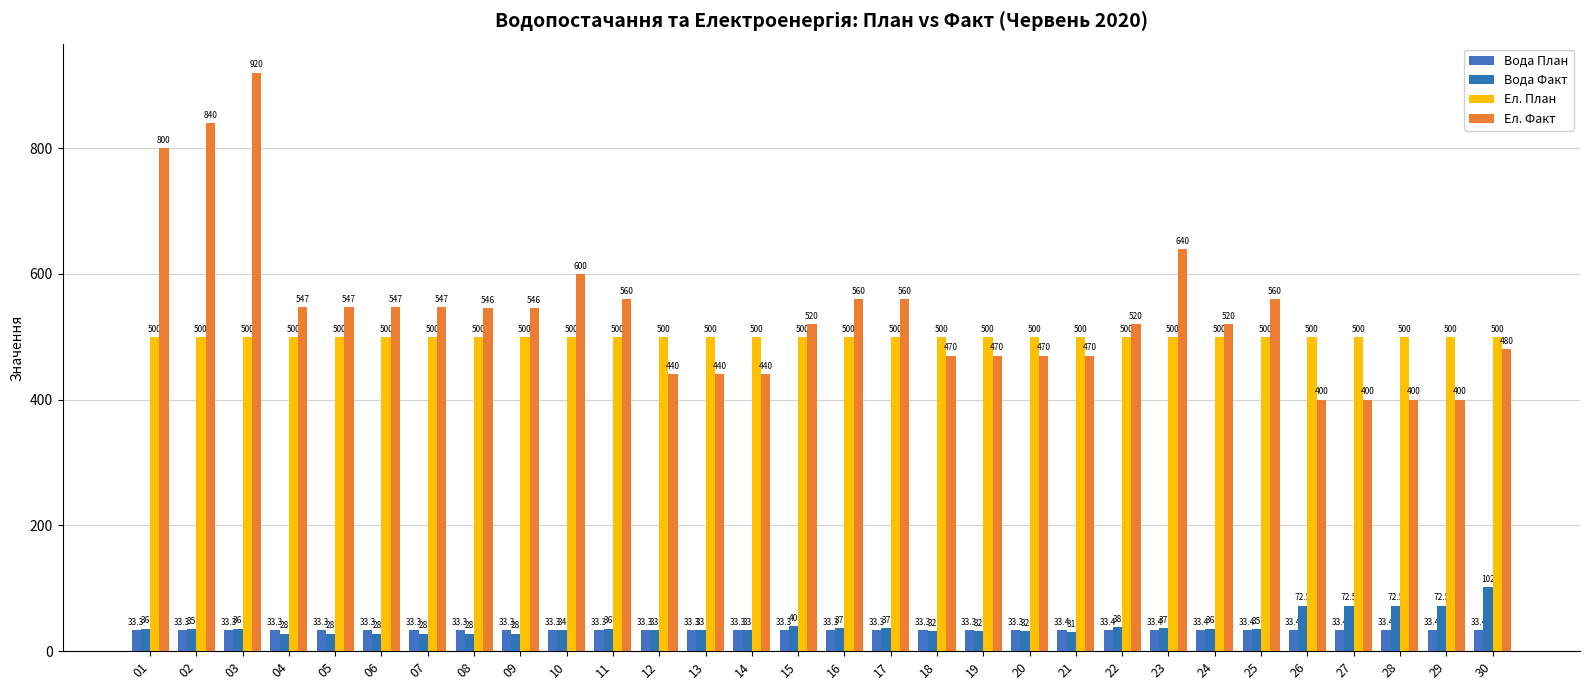

Is it true that Ел. Факт equals 115.4 at 06?

False